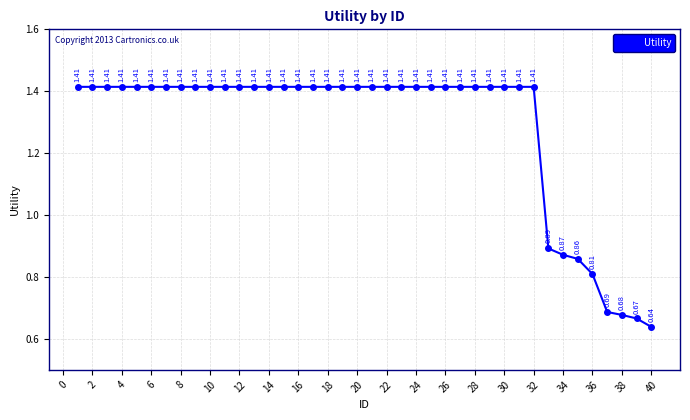

True or false: there are more than 1 points higher than both neighbors.

False